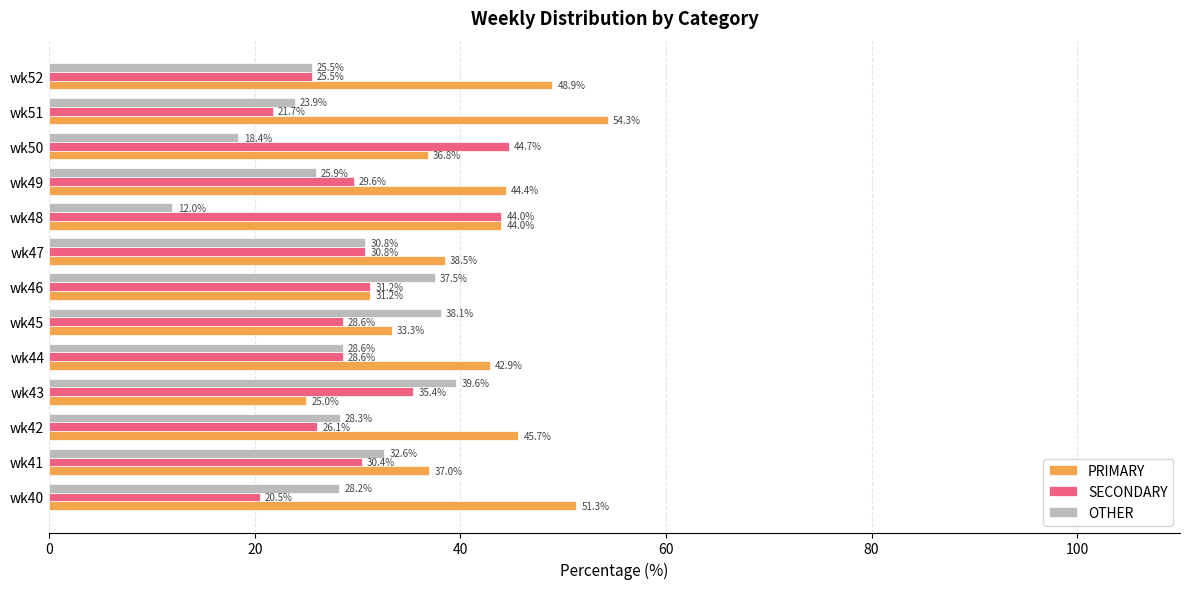

At which label is OTHER closest to 25?

wk52